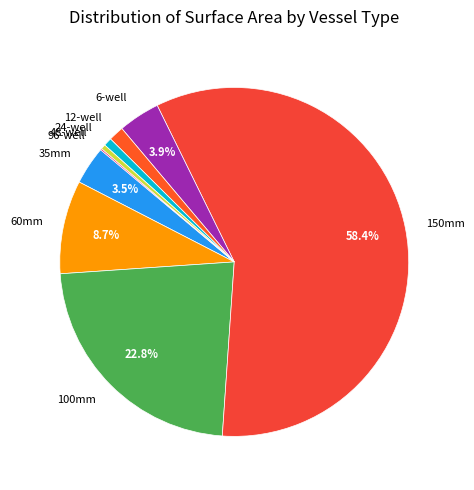

Which category accounts for the majority?

150mm